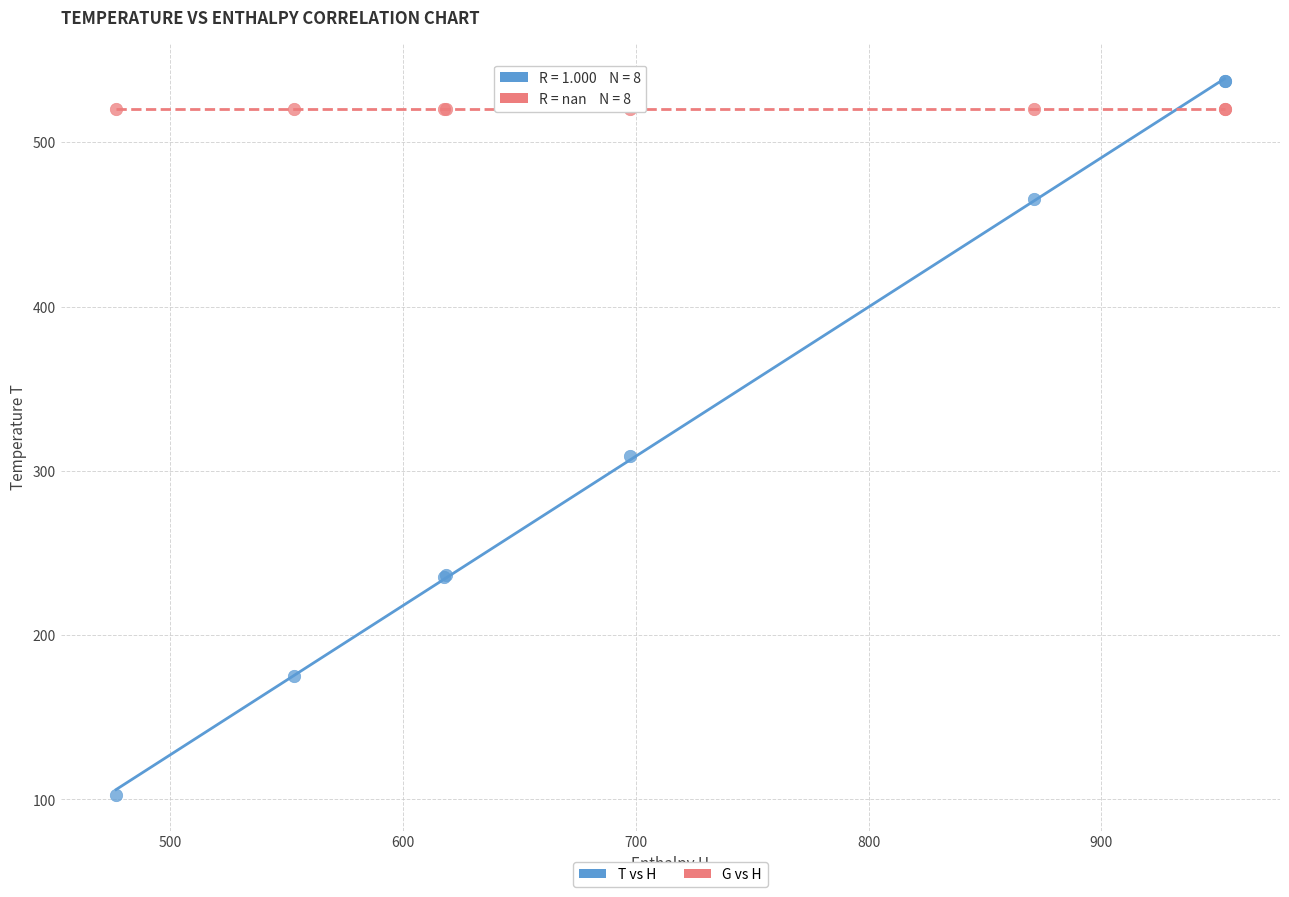

Which series contains the lowest Y value?

T vs H